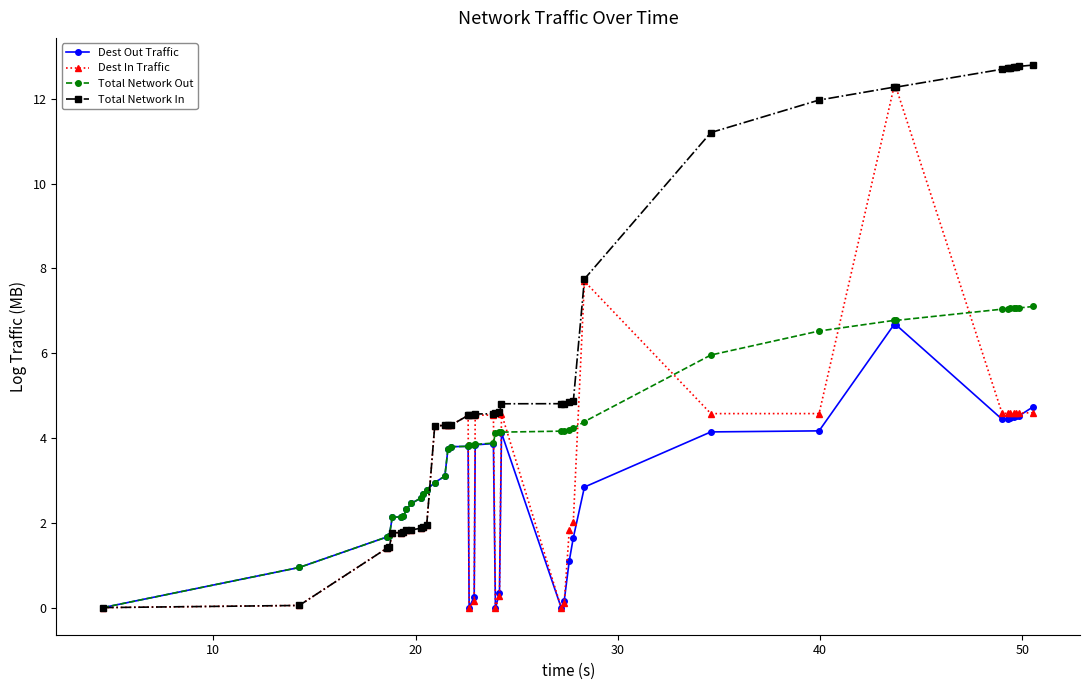

Which series has the largest range (max minus min)?

Total Network In